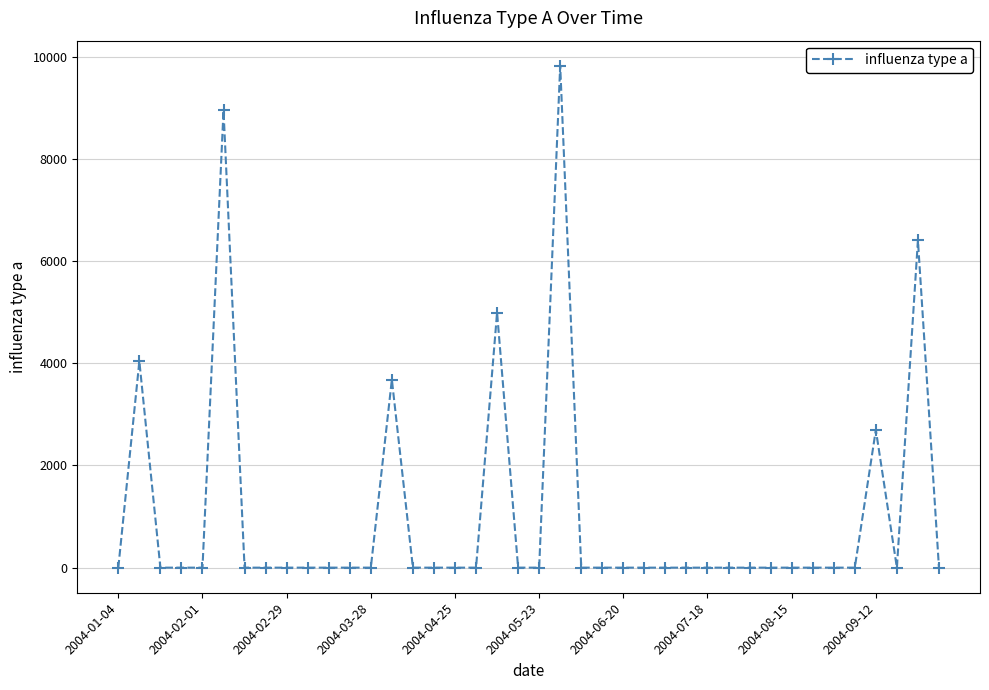

What is the maximum value shown in the chart?

9825.6